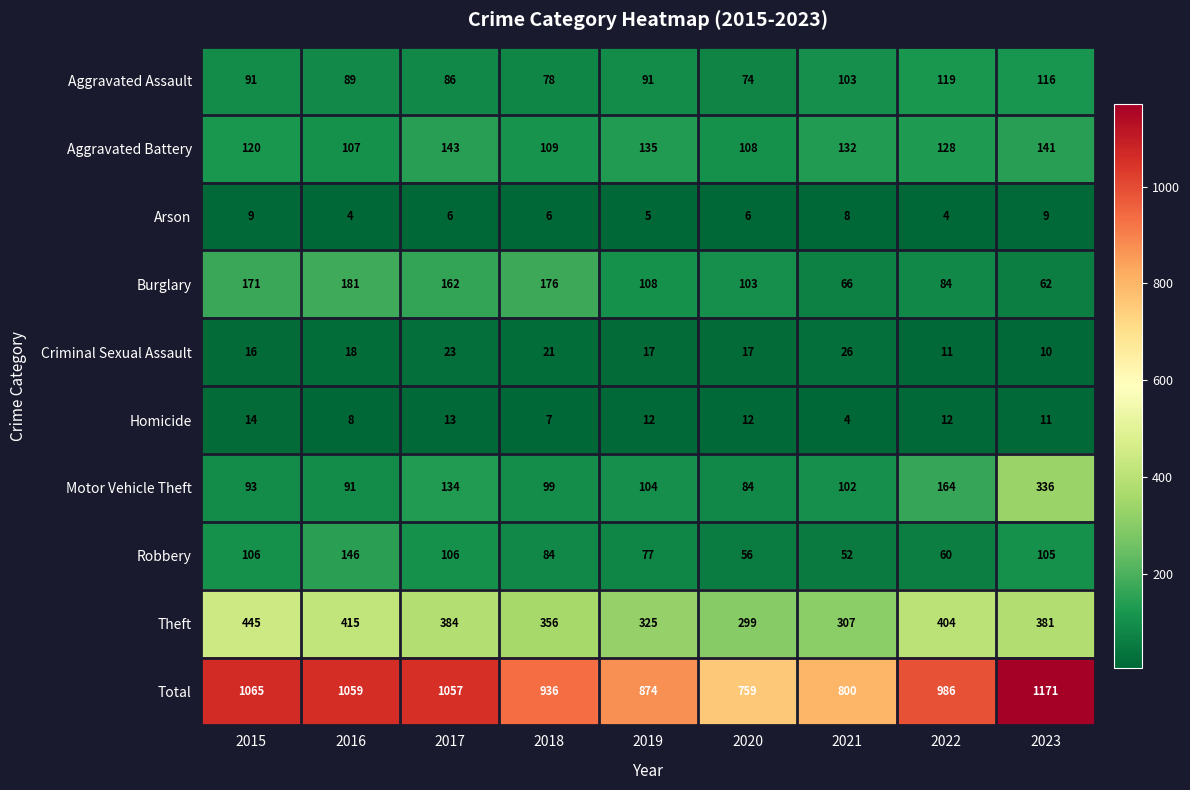

How many distinct data groups are displayed?

10